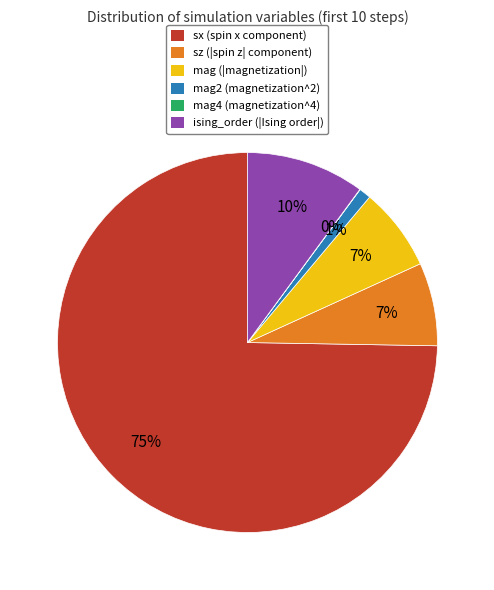

Which category has the biggest portion of the pie?

sx (spin x component)